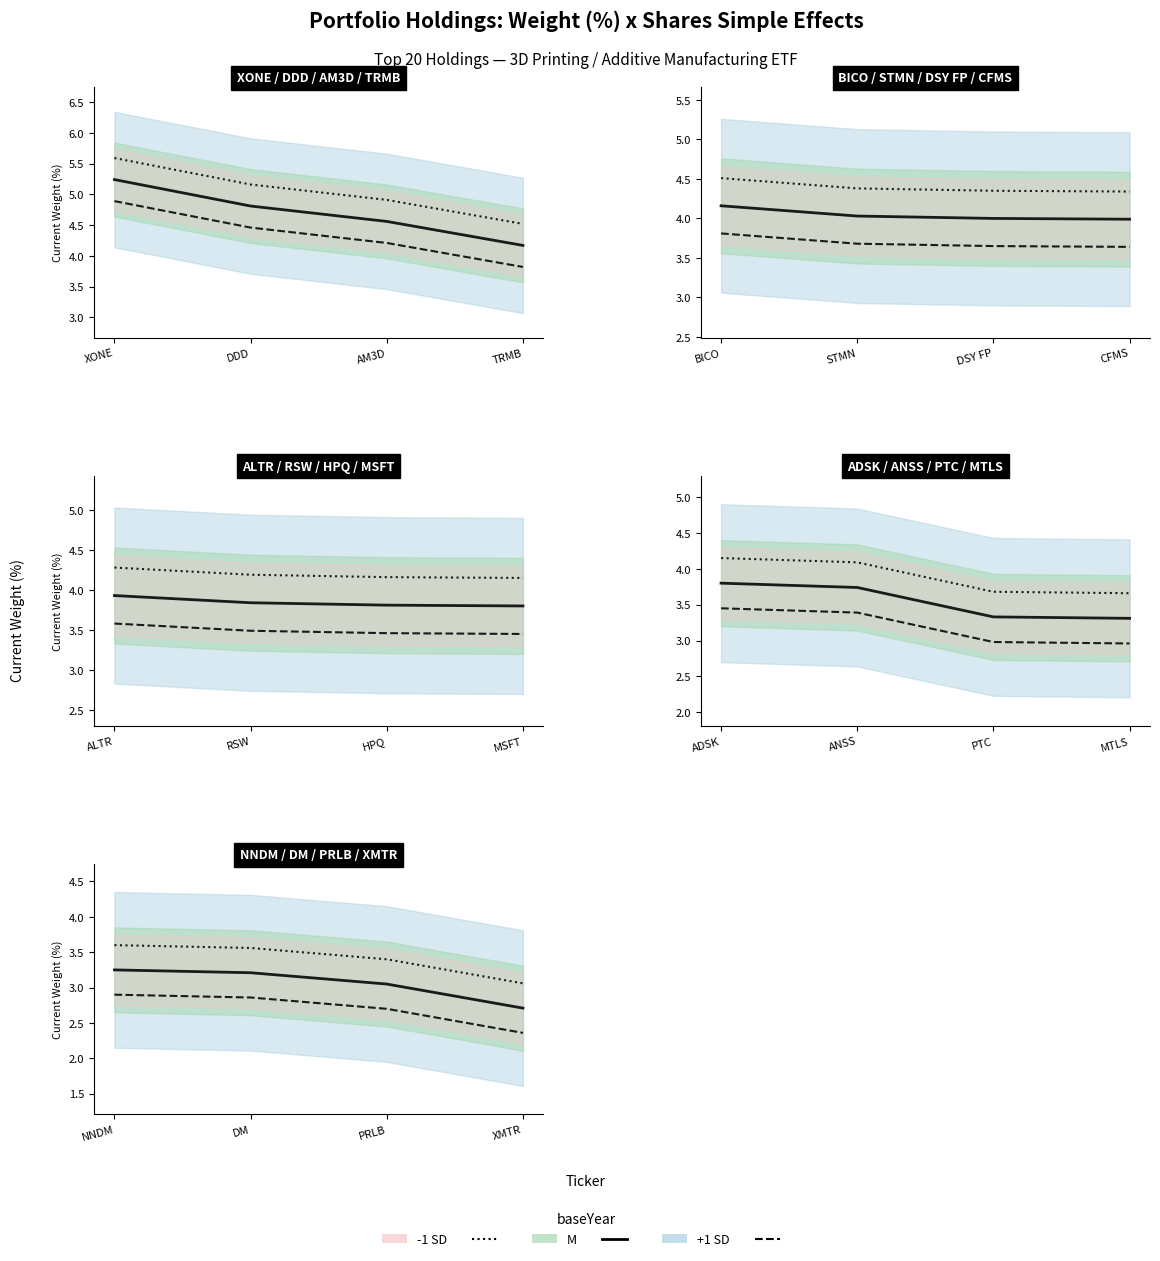

At how many categories does at least one series exceed 3?

4